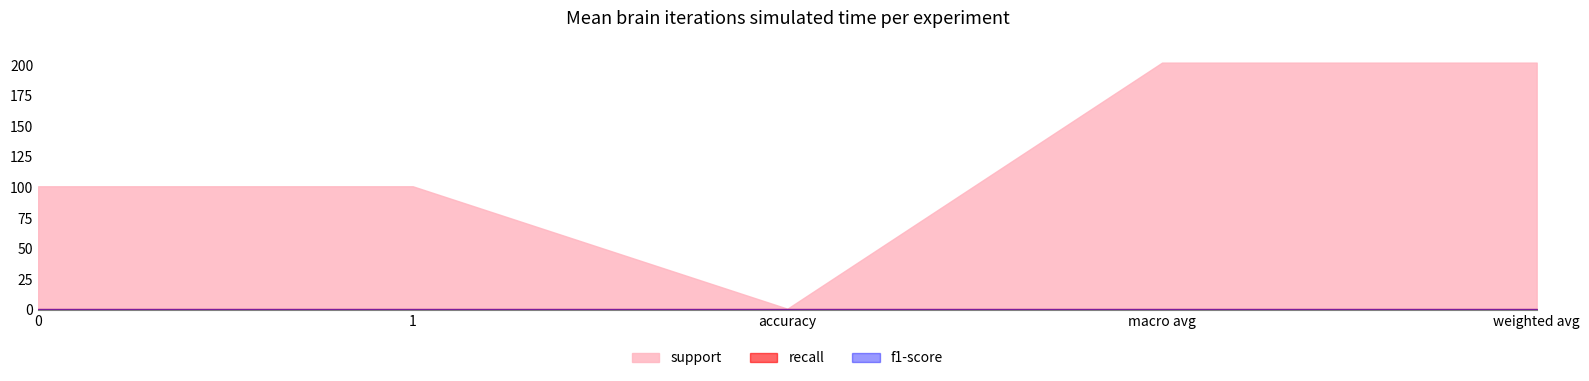

At 1, list the series in order from largest to smallest.

support, recall, f1-score